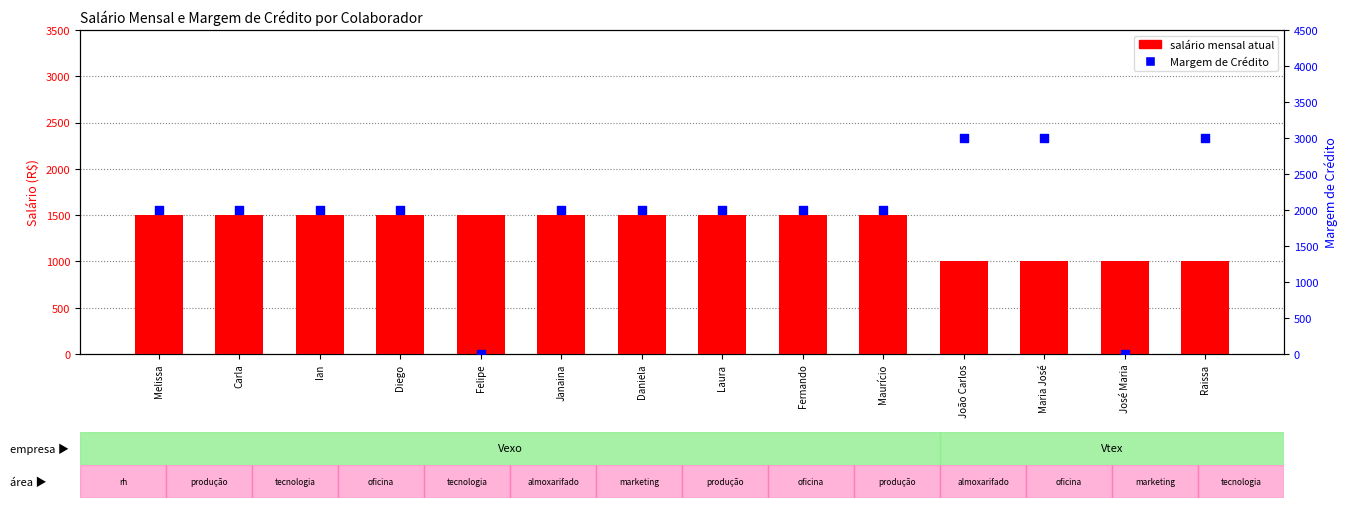

Which series has the largest total across all categories?

Margem de Crédito